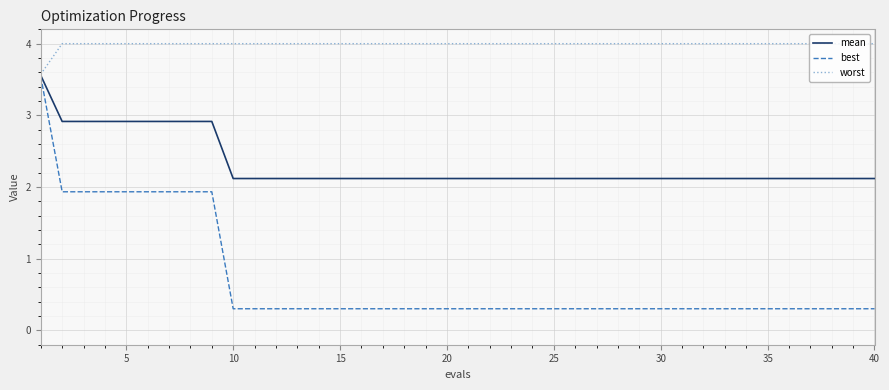

How many series are shown in this chart?

3